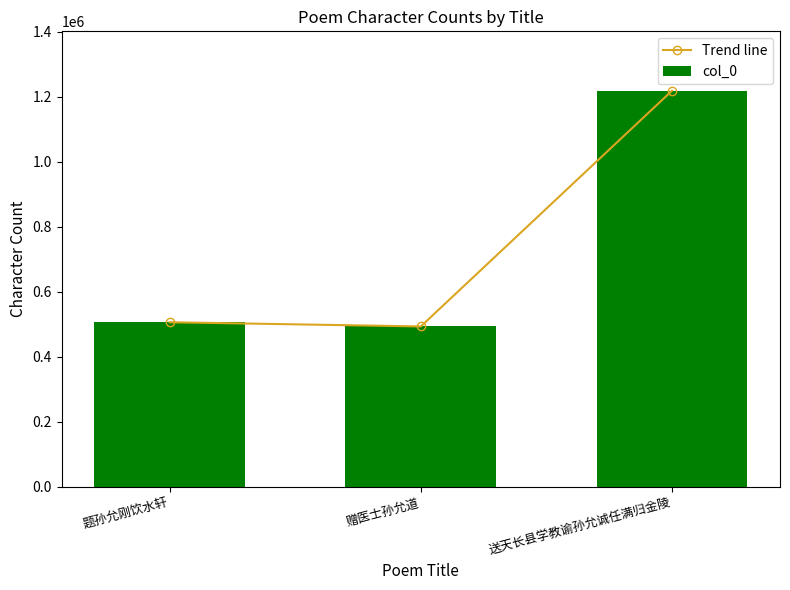

Read the col_0 value at 题孙允刚饮水轩.

505963